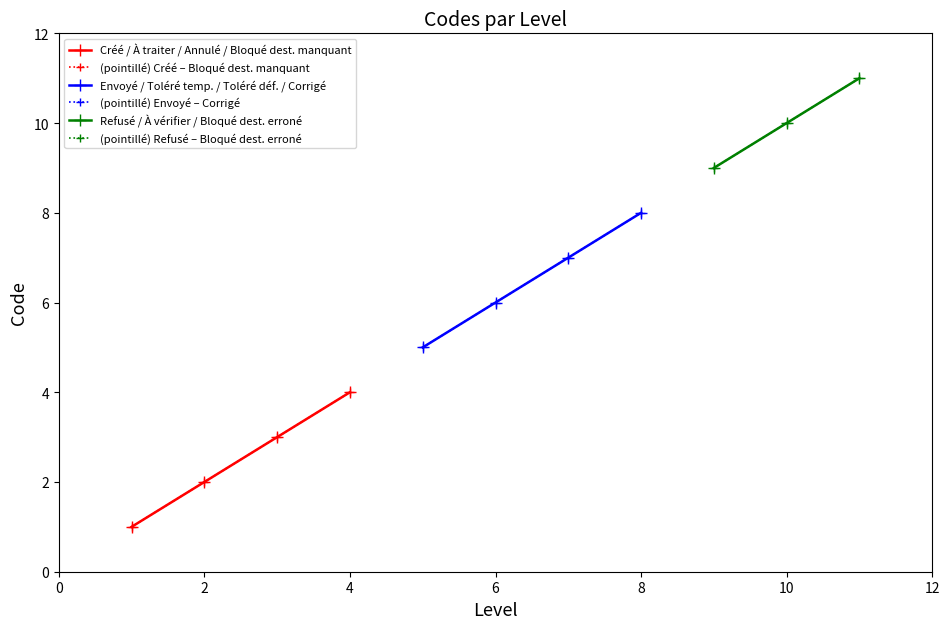

List the series in order of their peak value, lowest first.

Créé / À traiter / Annulé / Bloqué dest. manquant, (pointillé) Créé – Bloqué dest. manquant, Envoyé / Toléré temp. / Toléré déf. / Corrigé, (pointillé) Envoyé – Corrigé, Refusé / À vérifier / Bloqué dest. erroné, (pointillé) Refusé – Bloqué dest. erroné